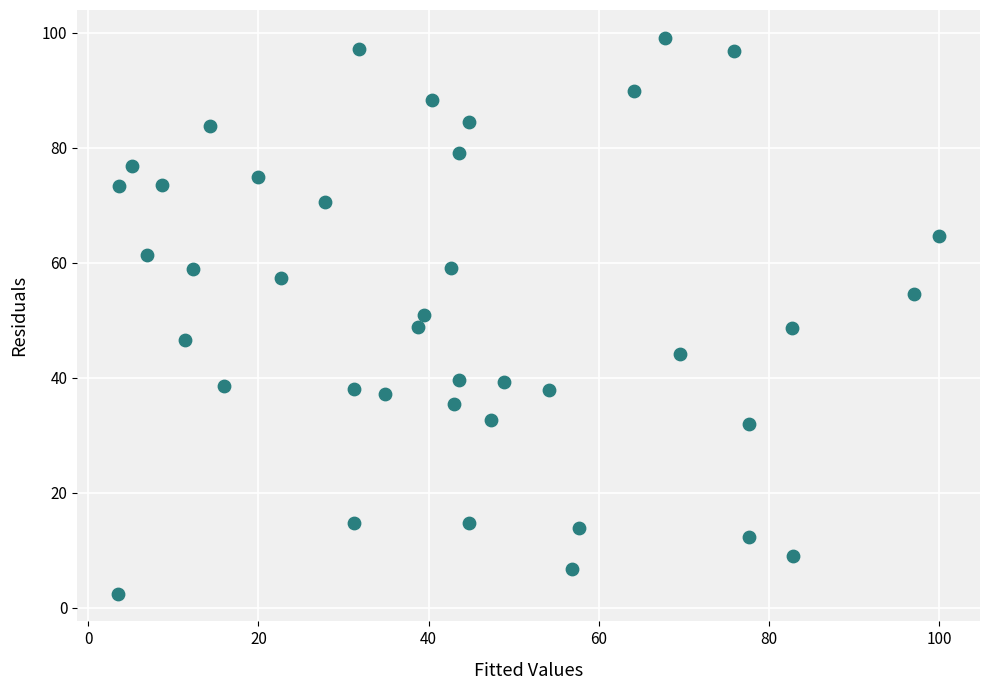

What is the range of Y values (max minus min)?

96.6